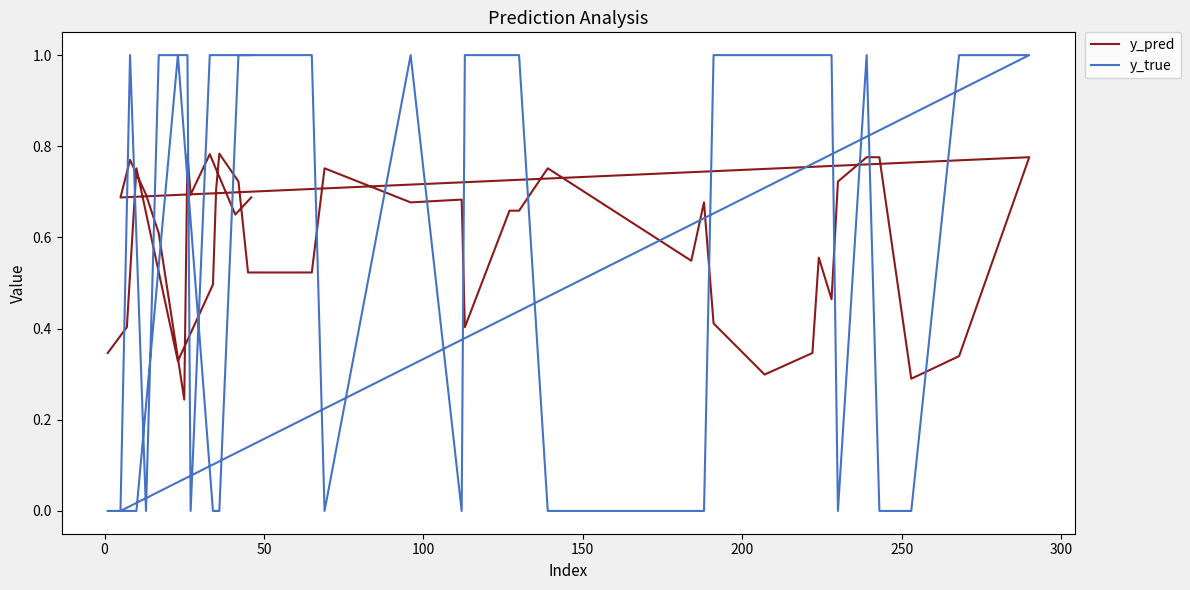

Which series has the widest spread of values?

y_true